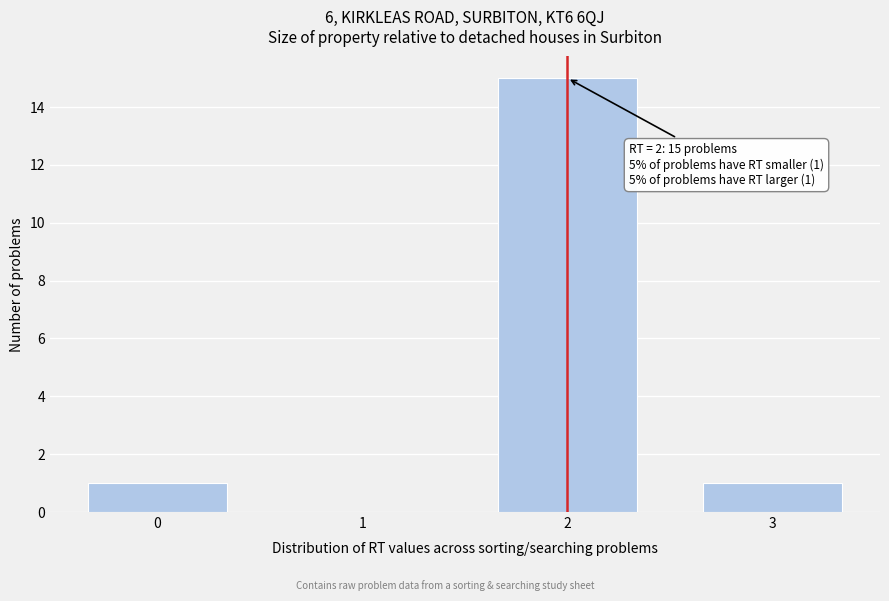

Which range on the x-axis has the tallest bar?

1.5 to 2.5